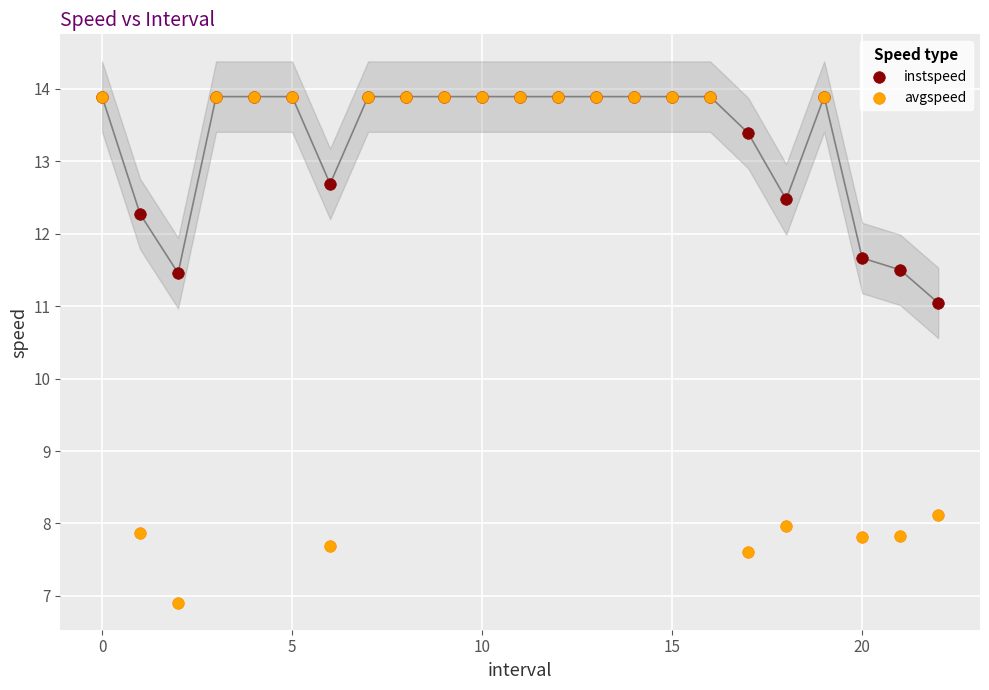

In the avgspeed series, what Y value is closest to 10?

8.1